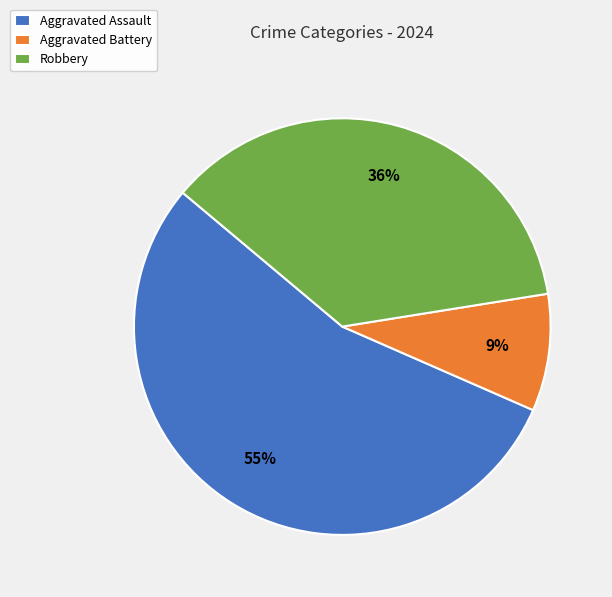

To the nearest percent, what is the difference between the Robbery and Aggravated Battery slice percentages?

27%